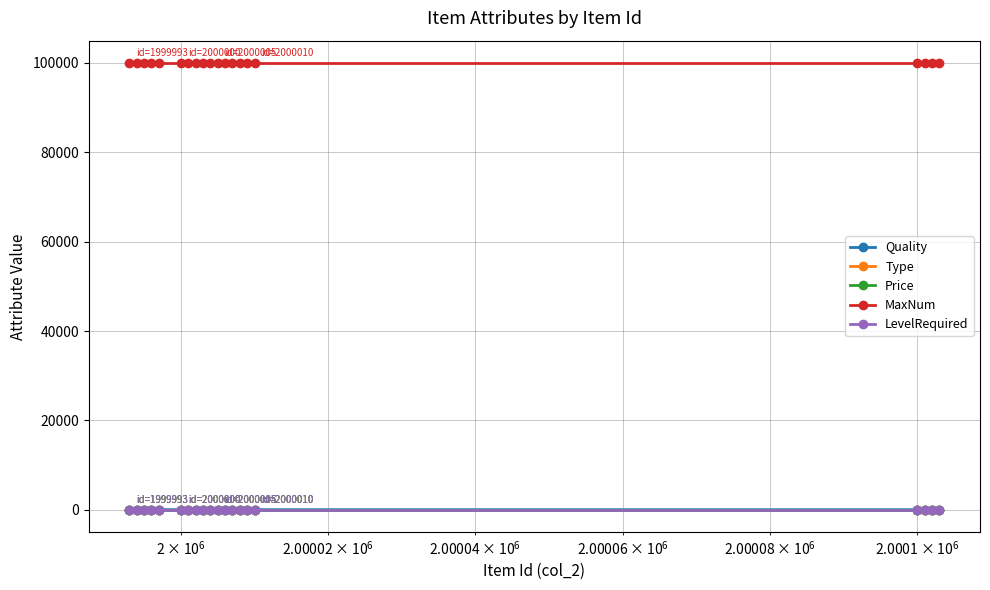

True or false: Type and MaxNum intersect in this chart.

False